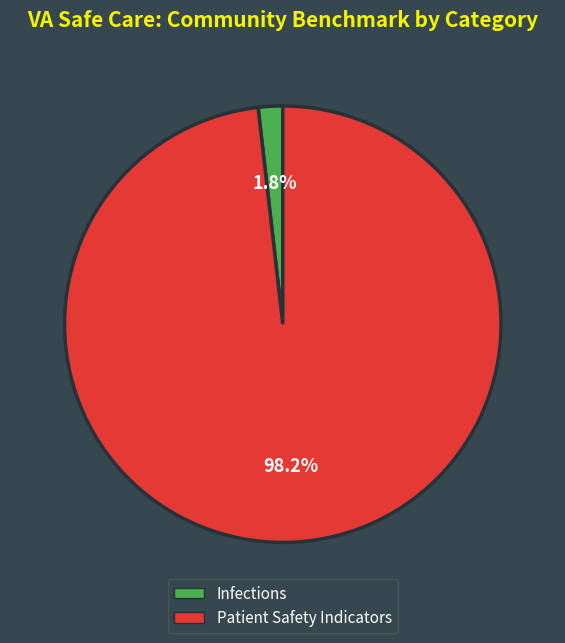

Is there a majority slice in this chart?

Yes